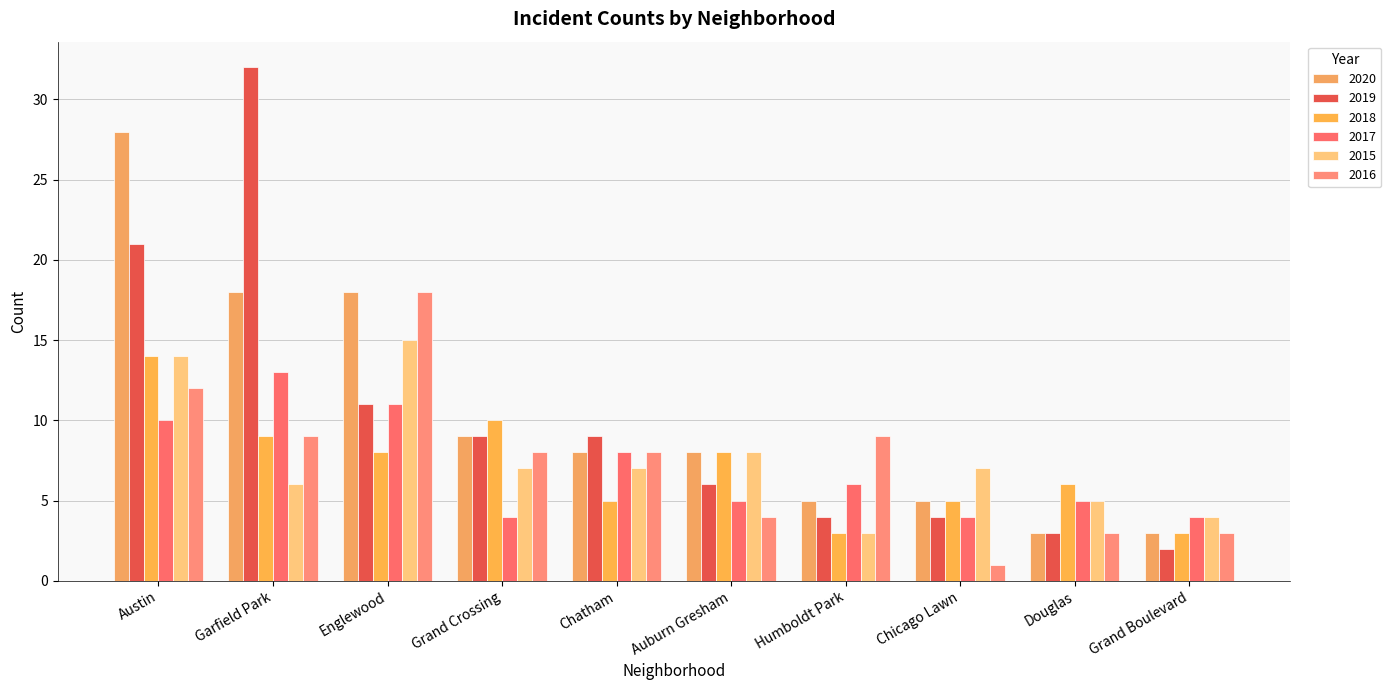

Does the chart contain any negative values?

No